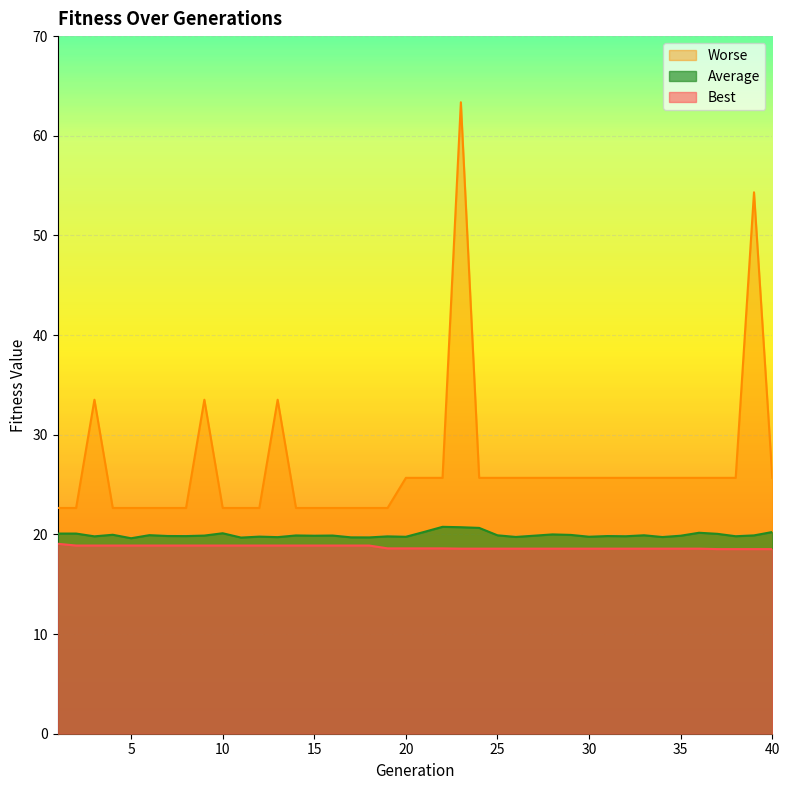

True or false: Worse and Best intersect in this chart.

False